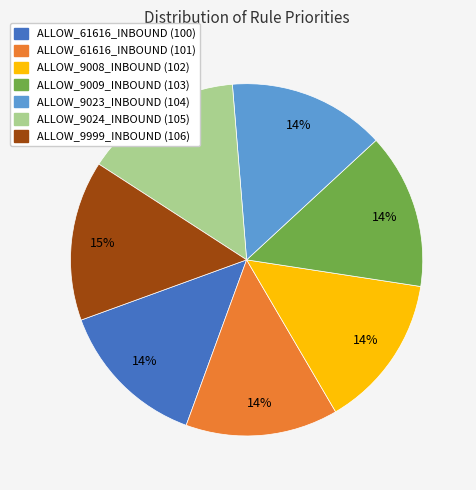

How many slices are in this pie chart?

7